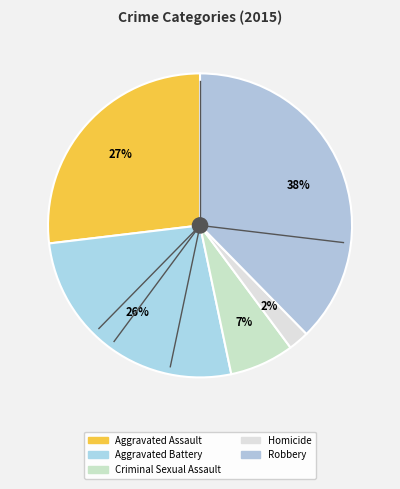

Is it true that Aggravated Battery is 26% of the pie?

True